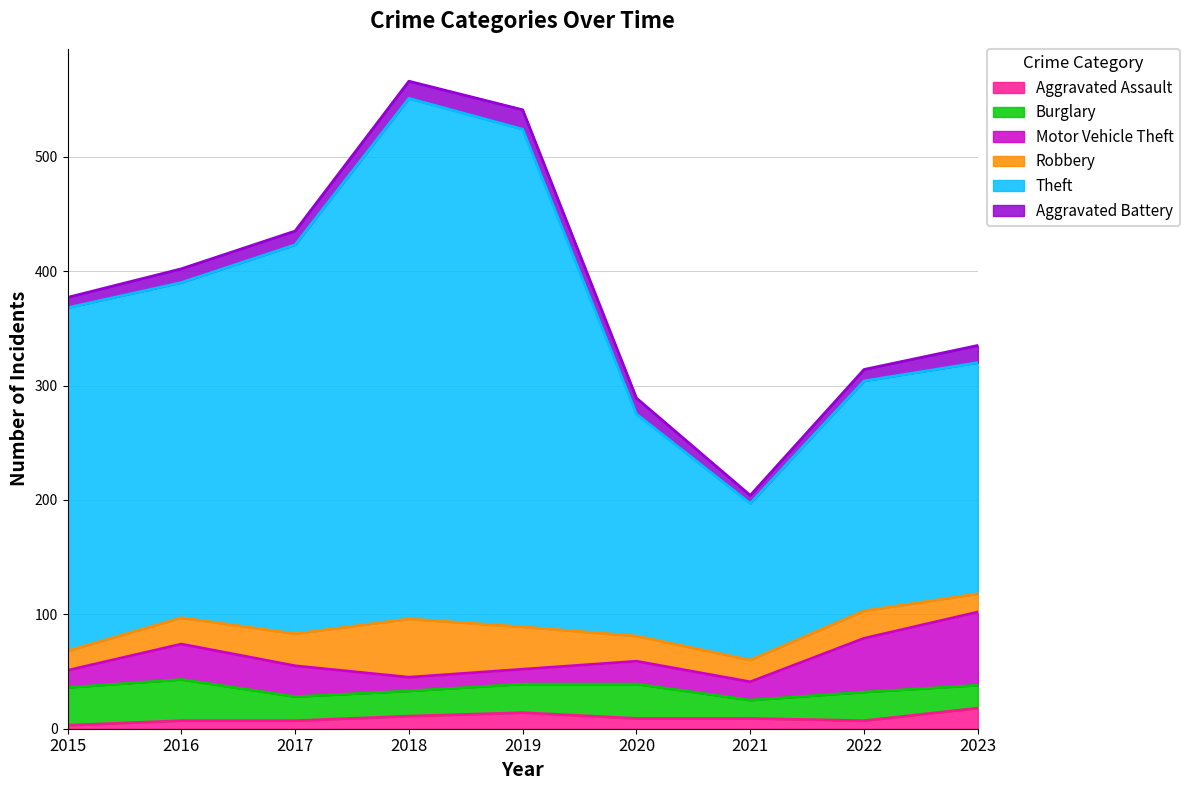

List the series in order of their peak value, lowest first.

Aggravated Battery, Aggravated Assault, Burglary, Robbery, Motor Vehicle Theft, Theft